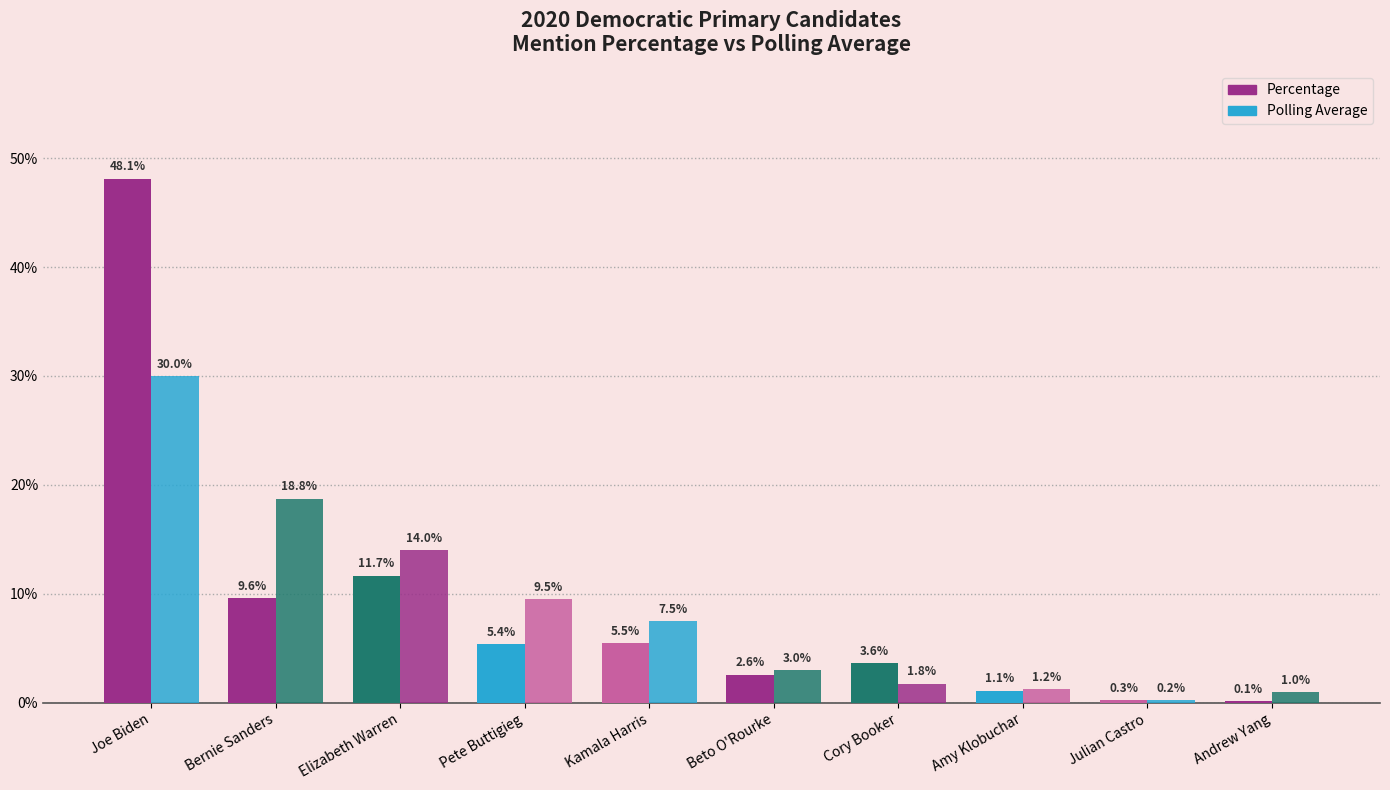

Which series has the largest total across all categories?

Percentage